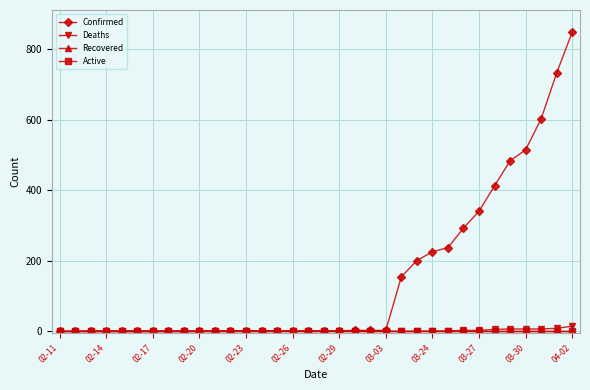

Which series has the largest range (max minus min)?

Confirmed